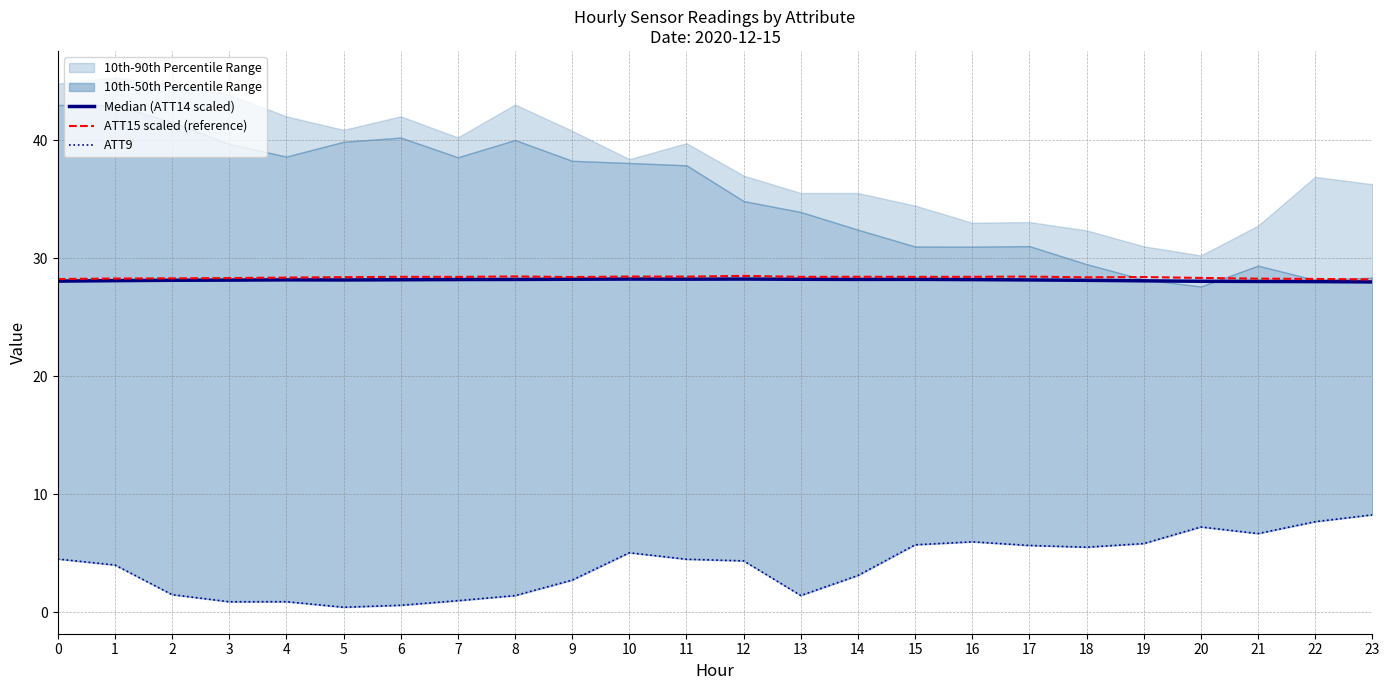

The ATT15 scaled (reference) series shows 46.8 at 10. True or false?

False